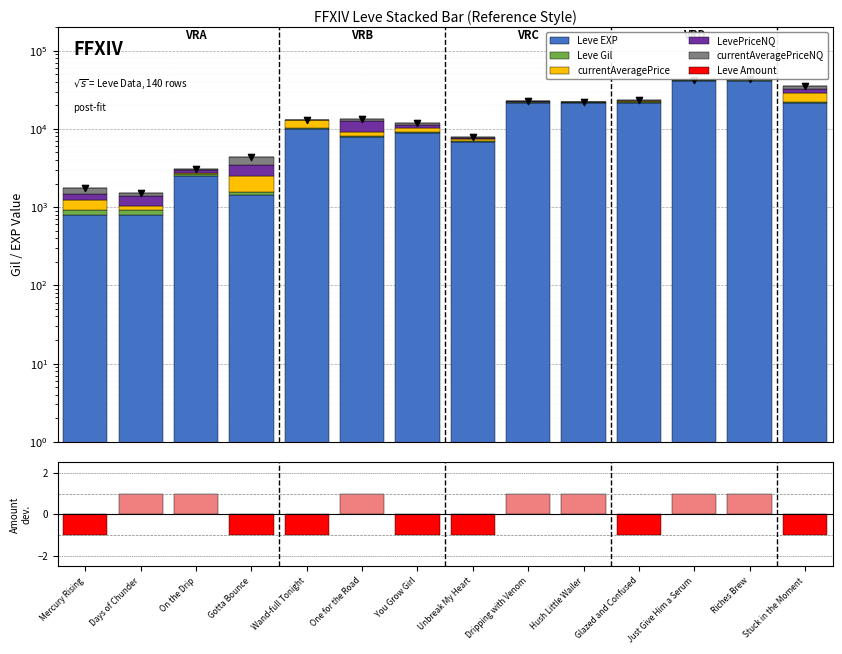

Is the value of Leve Amount at Unbreak My Heart greater than the value of currentAveragePrice at Riches Brew?

No